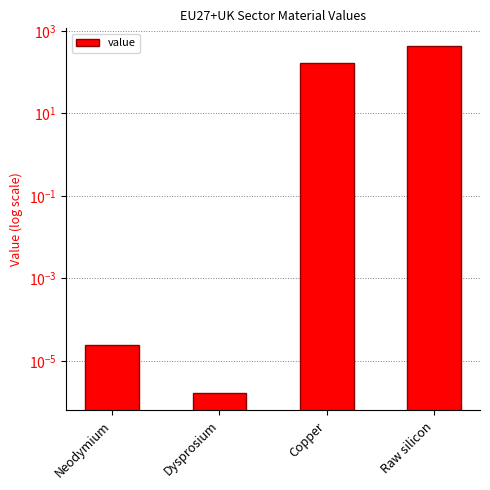

Reading right to left, extract all data points from this chart.

437.9	164.5	0.0	0.0